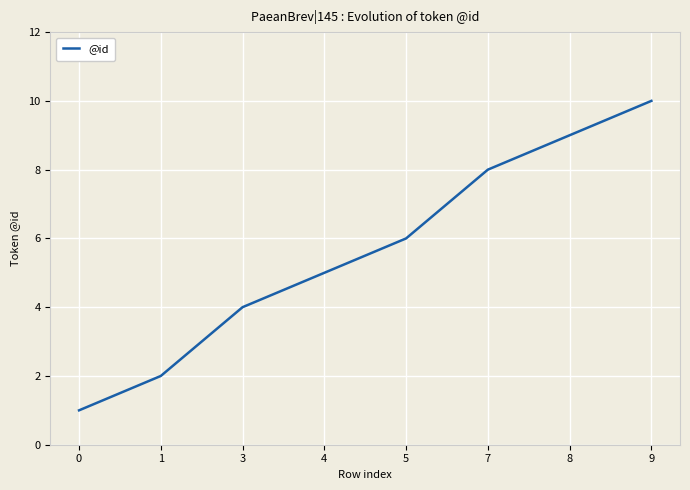

Which category has the highest value across all series?

9